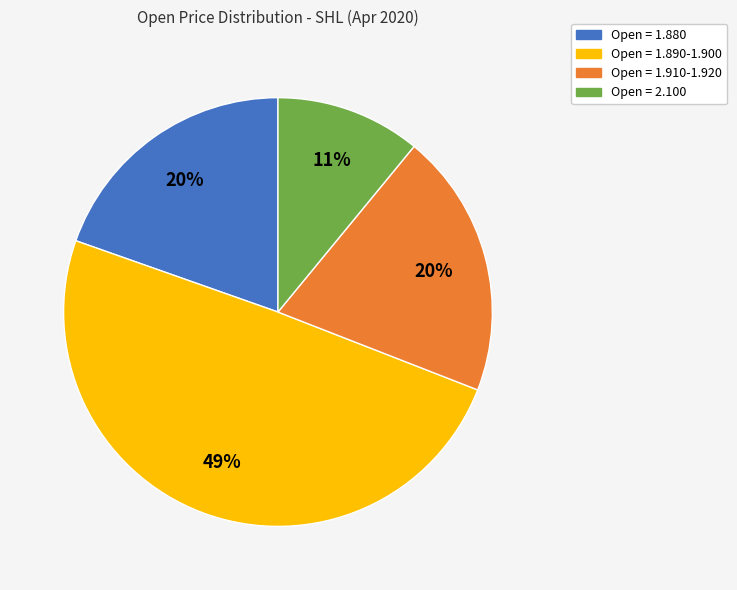

Does any single category account for the majority?

No